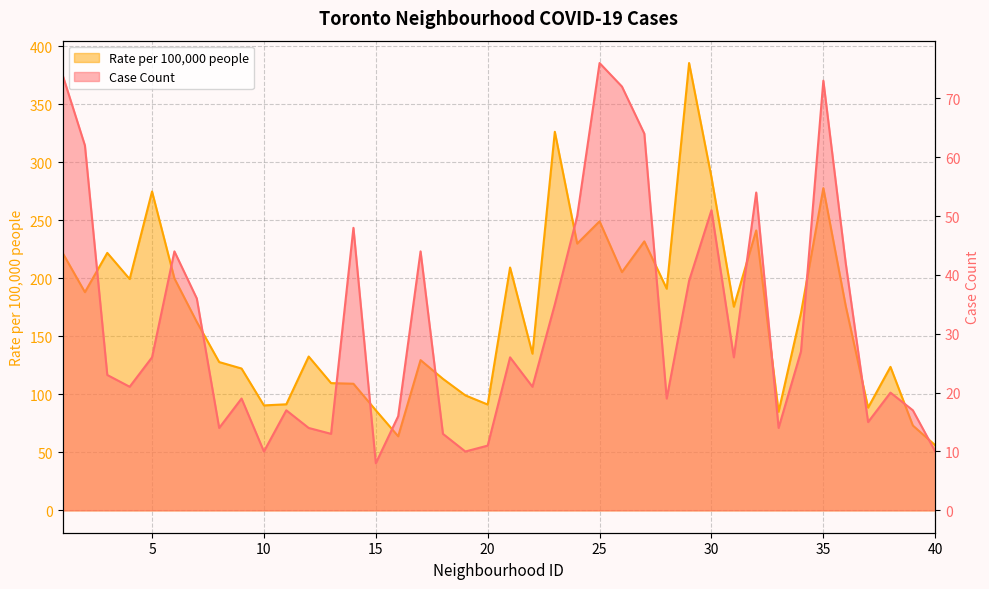

Reading left to right, list all the values displayed in this chart.

Case Count: 74.0	62.0	23.0	21.0	26.0	44.0	36.0	14.0	19.0	10.0	17.0	14.0	13.0	48.0	8.0	16.0	44.0	13.0	10.0	11.0	26.0	21.0	35.0	50.0	76.0	72.0	64.0	19.0	39.0	51.0	26.0	54.0	14.0	27.0	73.0	42.0	15.0	20.0	17.0	10.0
Rate per 100,000 people: 222.1	188.1	222.0	199.4	275.0	200.0	162.5	127.9	122.3	90.5	91.5	132.7	109.7	109.2	86.3	63.9	129.5	113.4	99.2	91.3	209.4	135.1	326.4	230.0	249.3	205.4	231.9	191.1	385.7	287.2	175.6	241.4	85.0	170.1	277.8	176.2	88.6	123.7	73.2	56.1